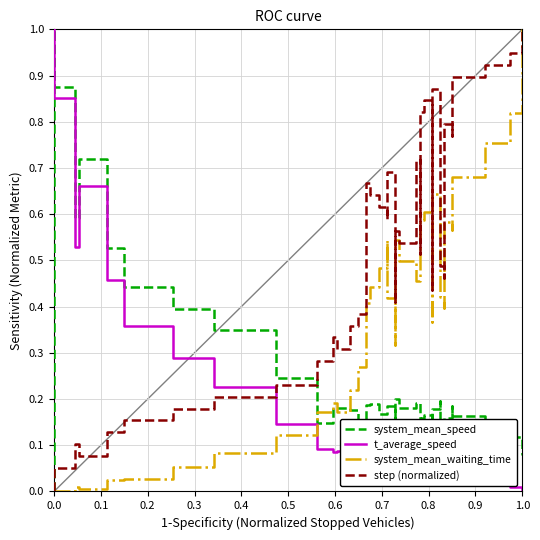

Which series has the largest total across all categories?

step (normalized)